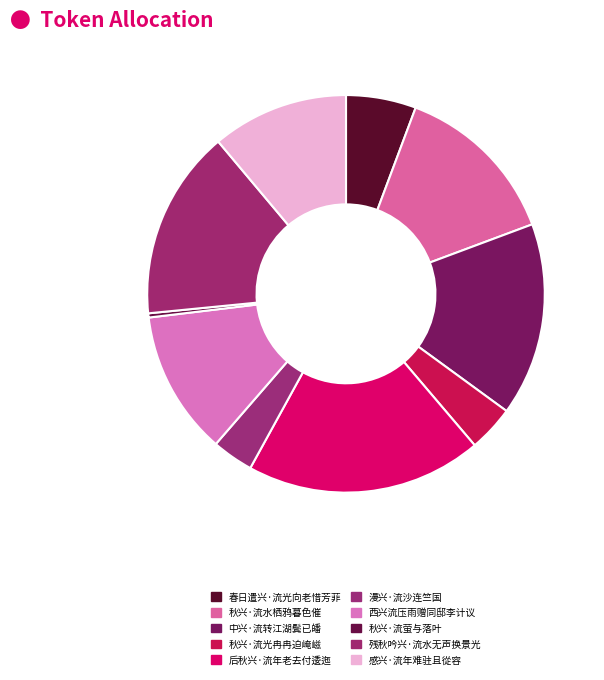

To the nearest percent, what is the combined percentage of 后秋兴·流年老去付逶迤 and 秋兴·流水栖鸦暮色催?

33%